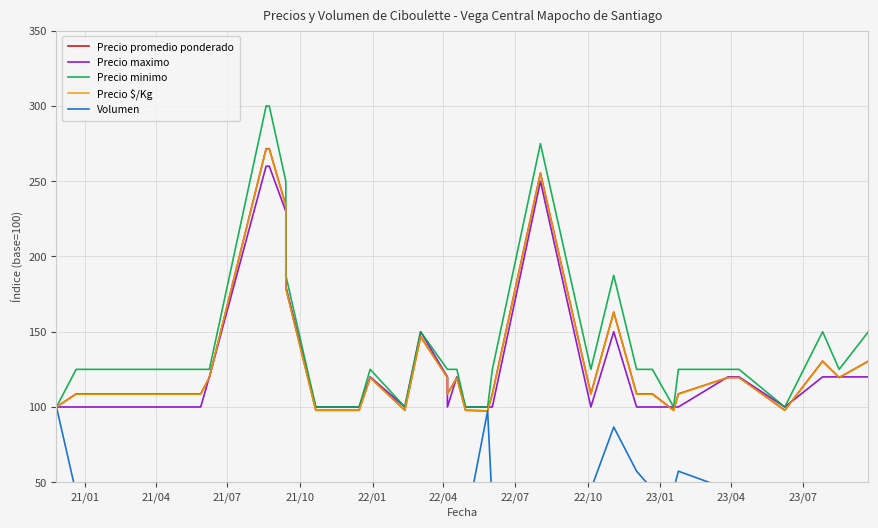

Rank the series by their maximum value, from highest to lowest.

Precio minimo, Precio promedio ponderado, Precio $/Kg, Precio maximo, Volumen